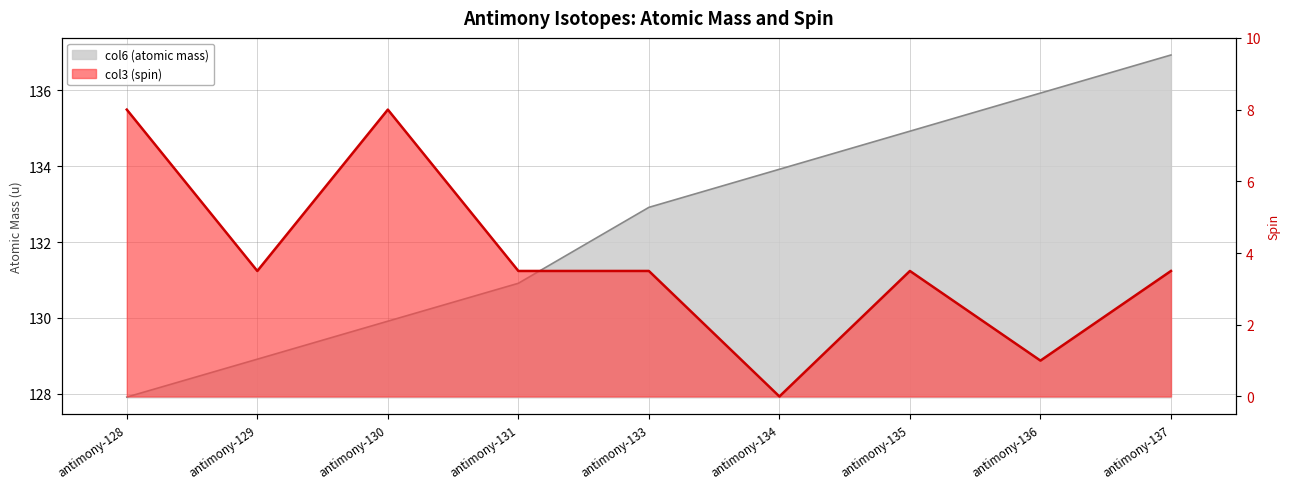

At antimony-130, list the series in order from largest to smallest.

col6 (atomic mass), col3 (spin)